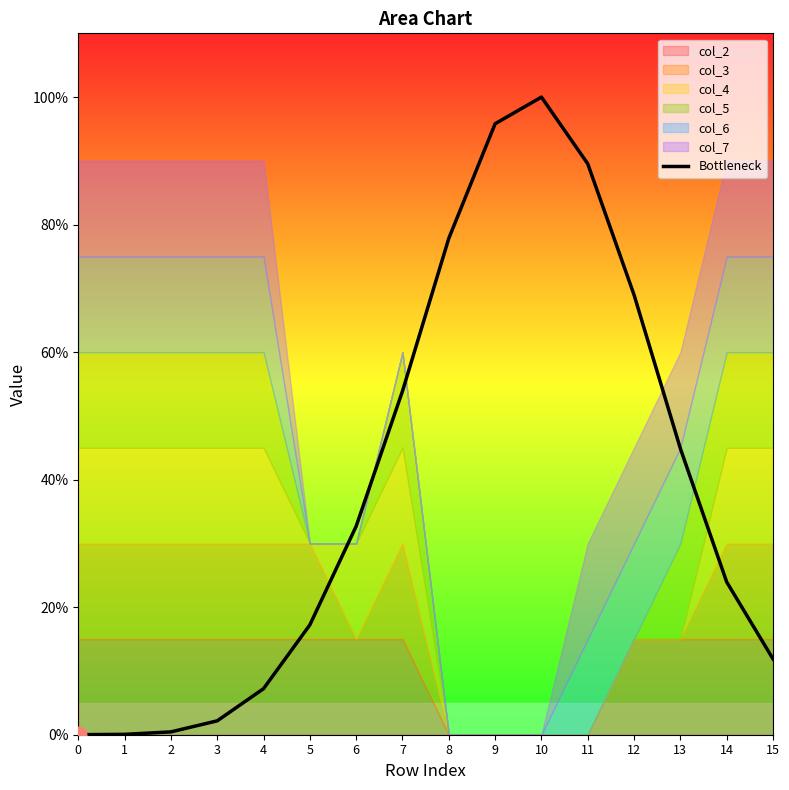

Rank the categories by value from lowest to highest.

0, 1, 2, 3, 4, 15, 5, 14, 6, 13, 7, 12, 8, 11, 9, 10